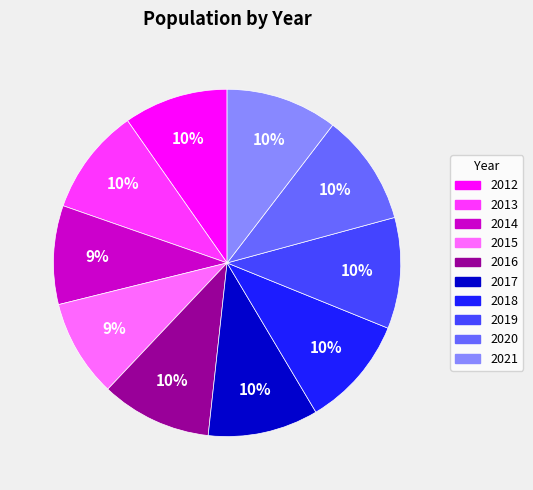

Is 2014 the majority of the pie?

No